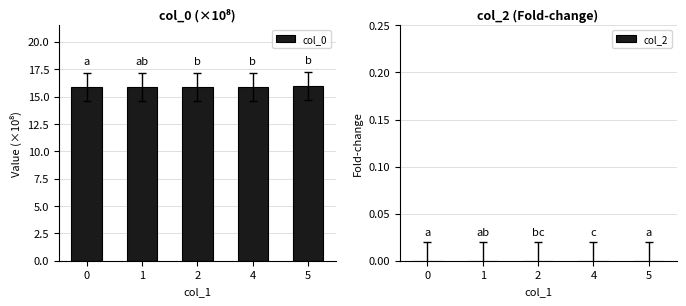

Is it true that the value at 2 is 24.1?

False